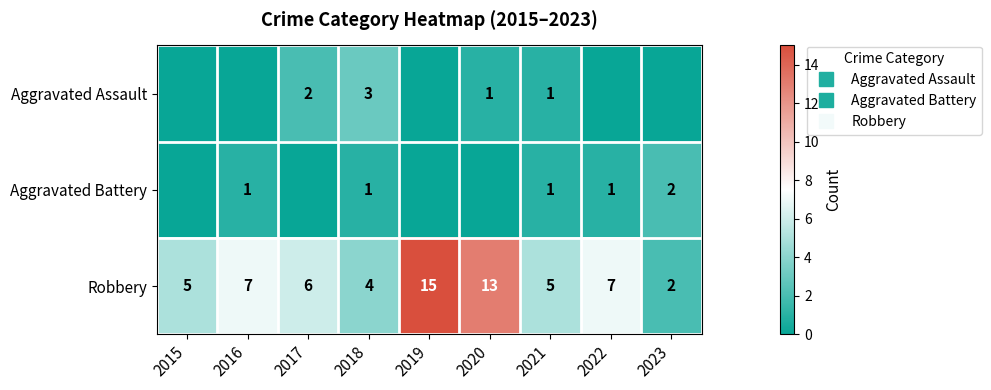

What is the difference between the maximum and minimum values in the Aggravated Battery series?

2